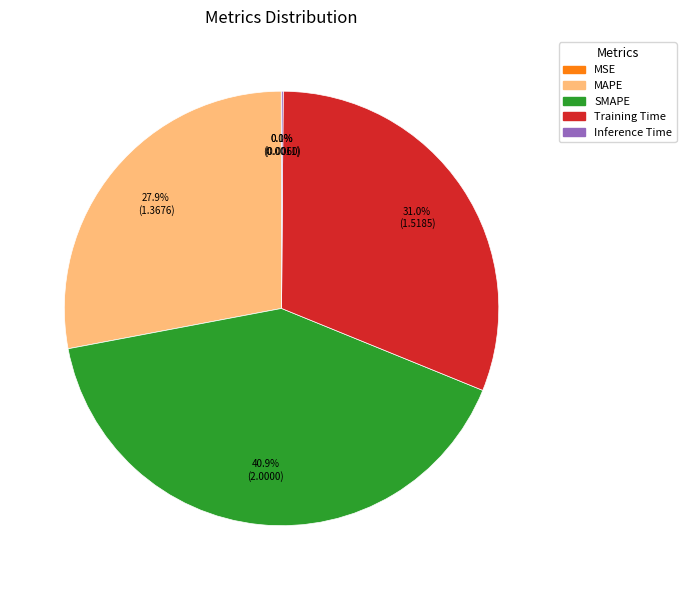

To the nearest percent, what is the average slice percentage?

20%